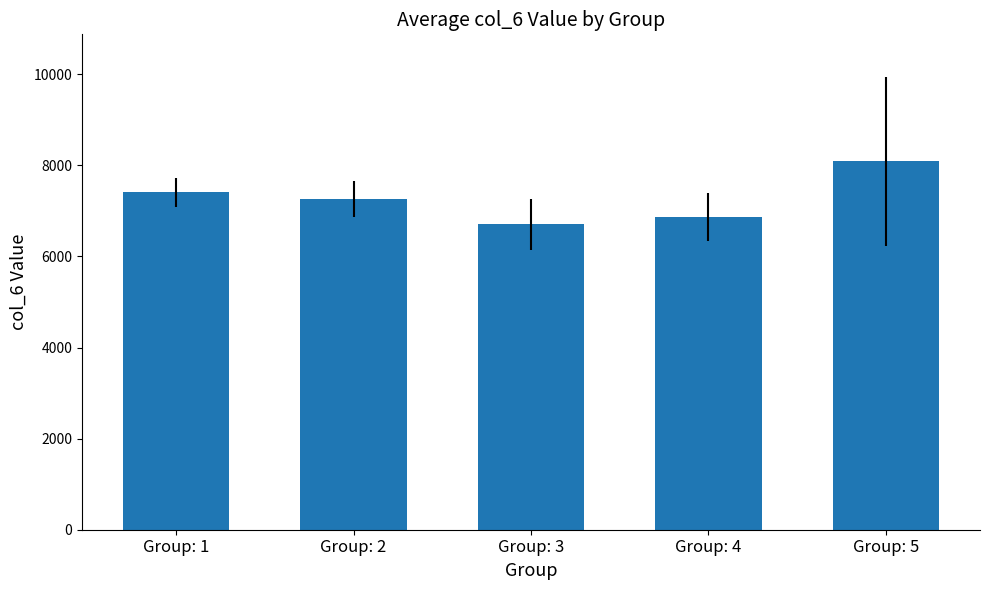

What is the difference between the values at Group: 5 and Group: 3?

1391.0